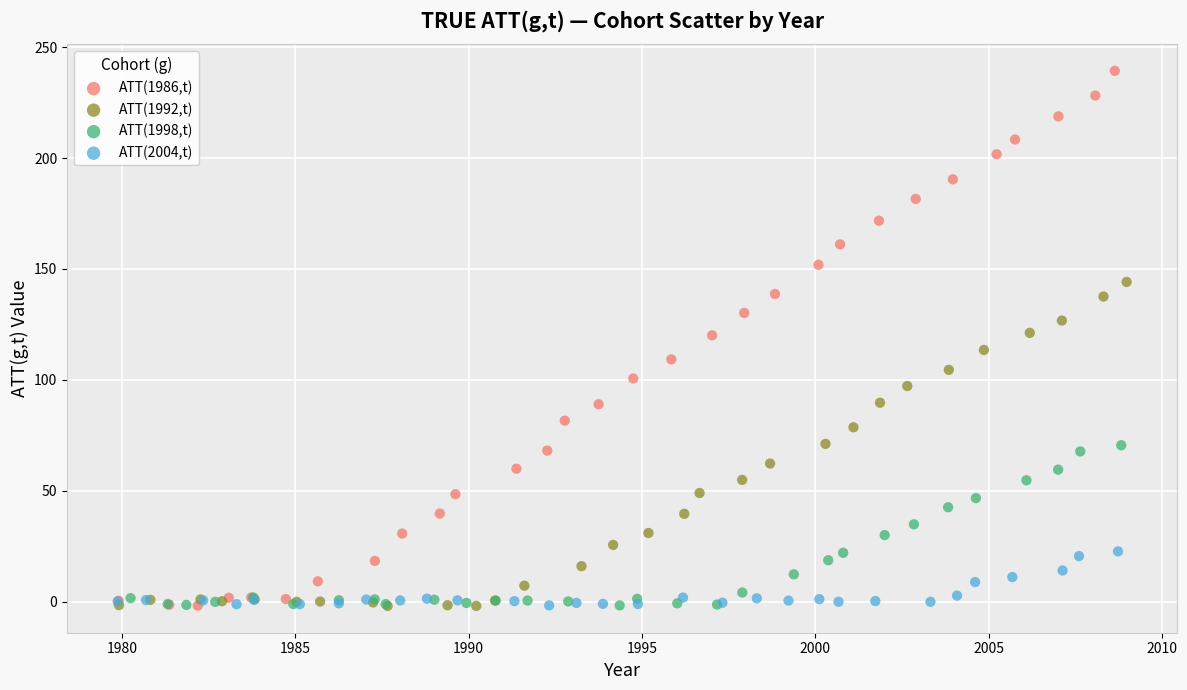

What are all the series names shown in the legend?

ATT(1986,t), ATT(1992,t), ATT(1998,t), ATT(2004,t)